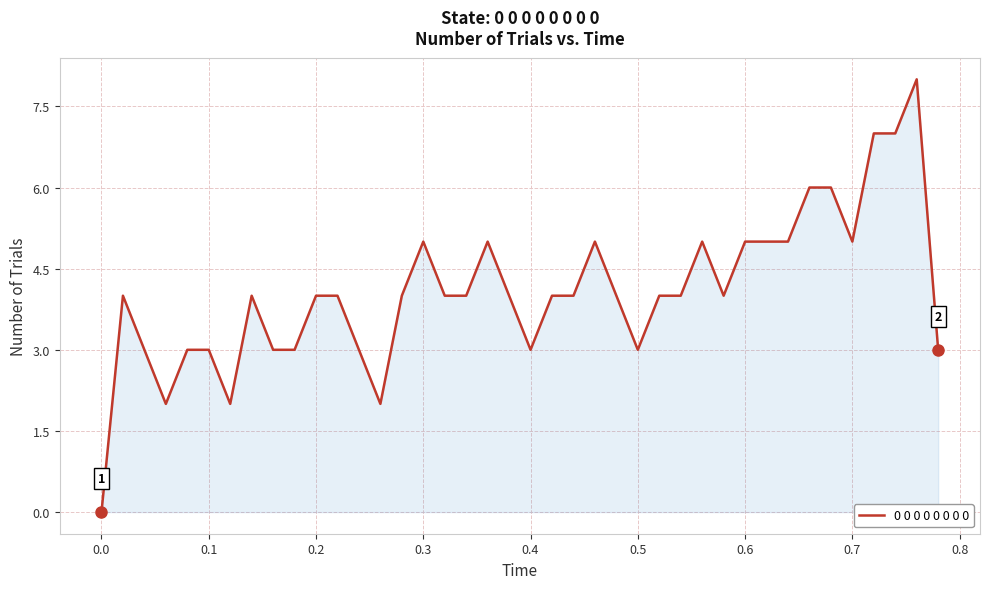

How many lines are shown in the chart?

1